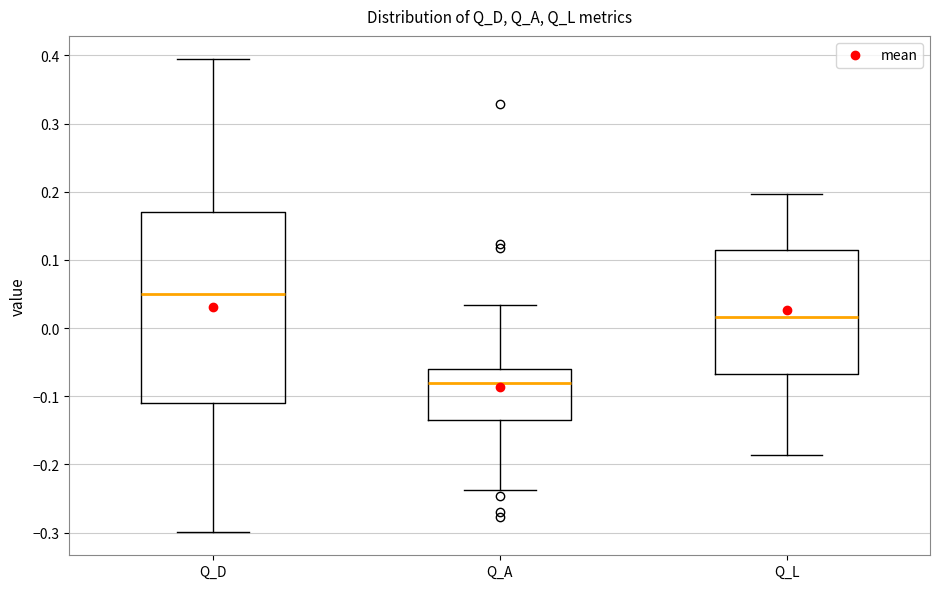

Which box is the tallest, from its lower edge to its upper edge?

Q_D